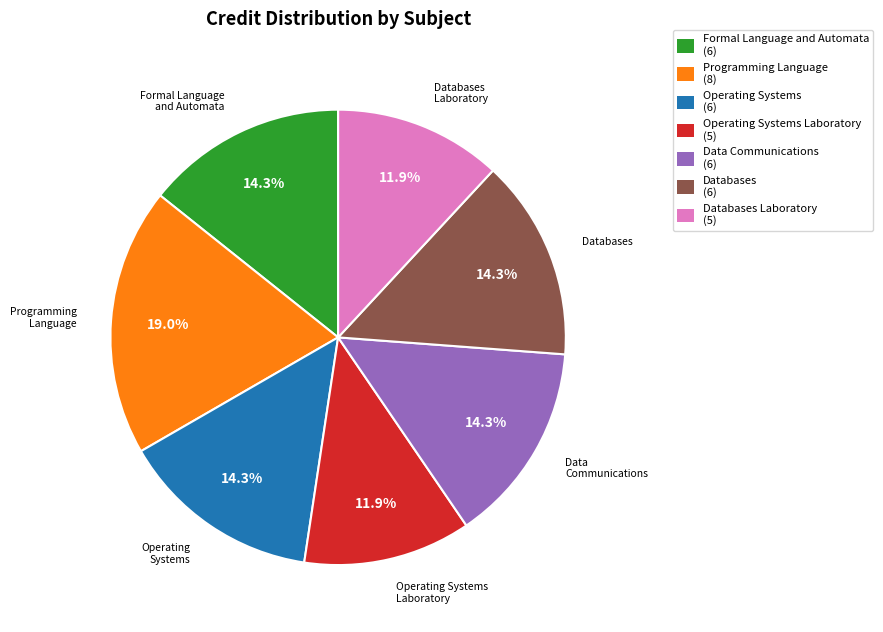

To the nearest percent, what is the combined percentage of Databases and Databases Laboratory?

26%